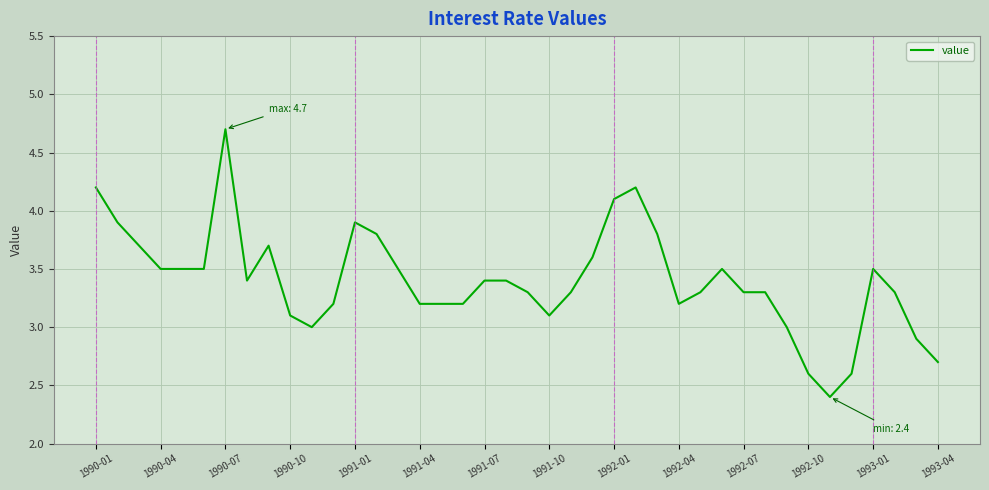

What is the minimum value shown in the chart?

2.4